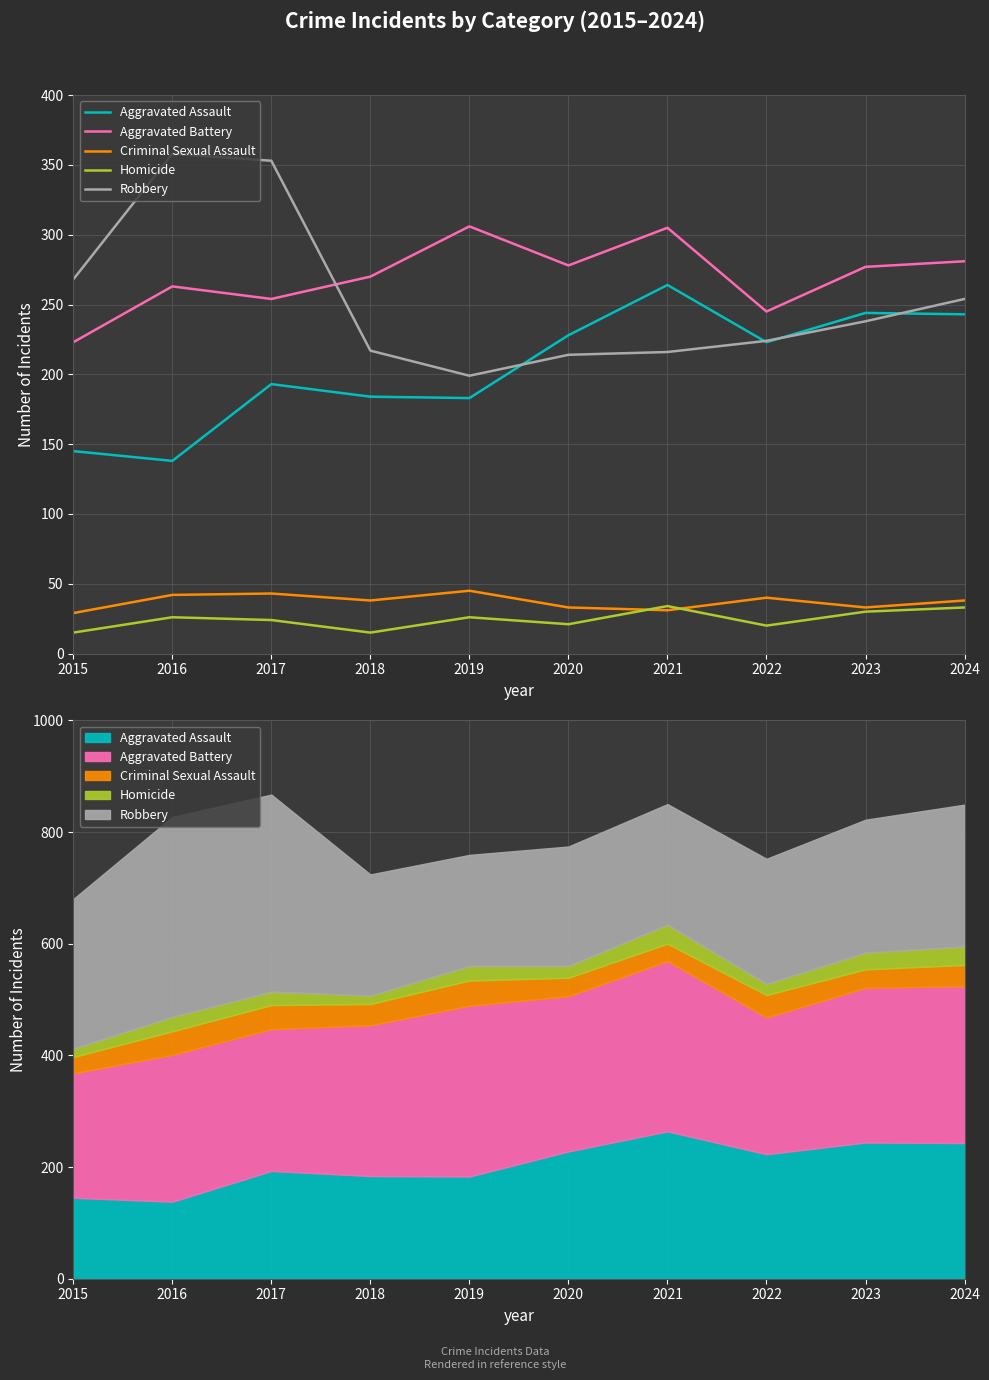

What is the sum of all Criminal Sexual Assault values?

372